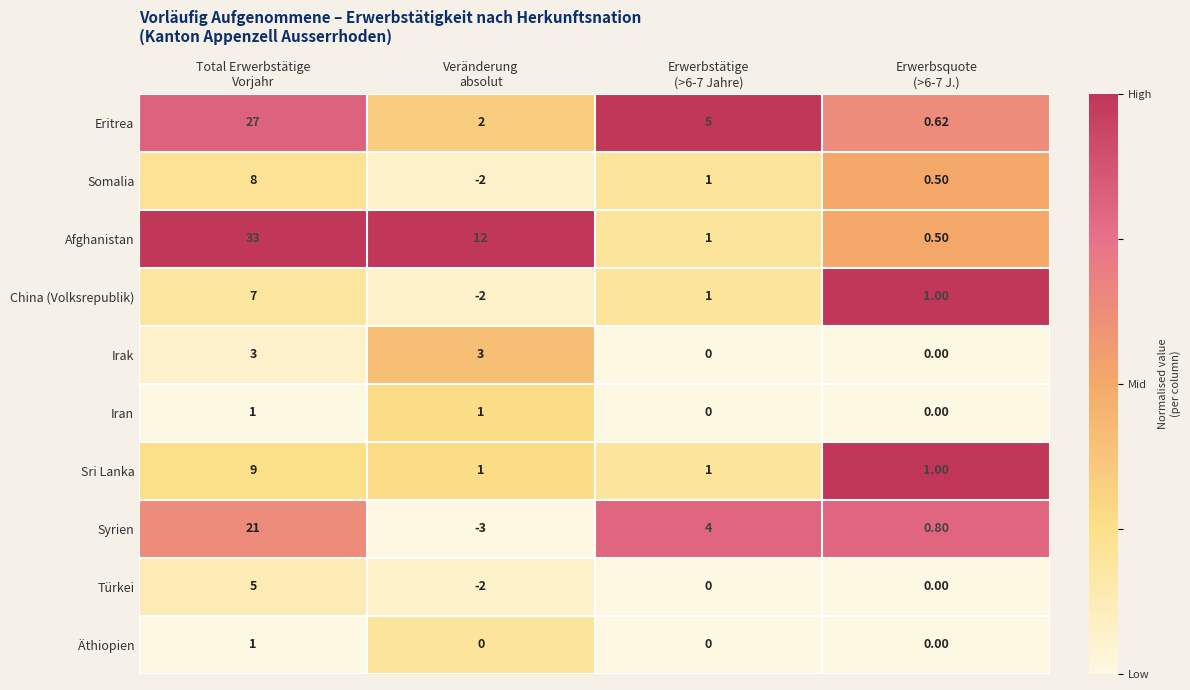

Which series has the largest total across all categories?

Afghanistan